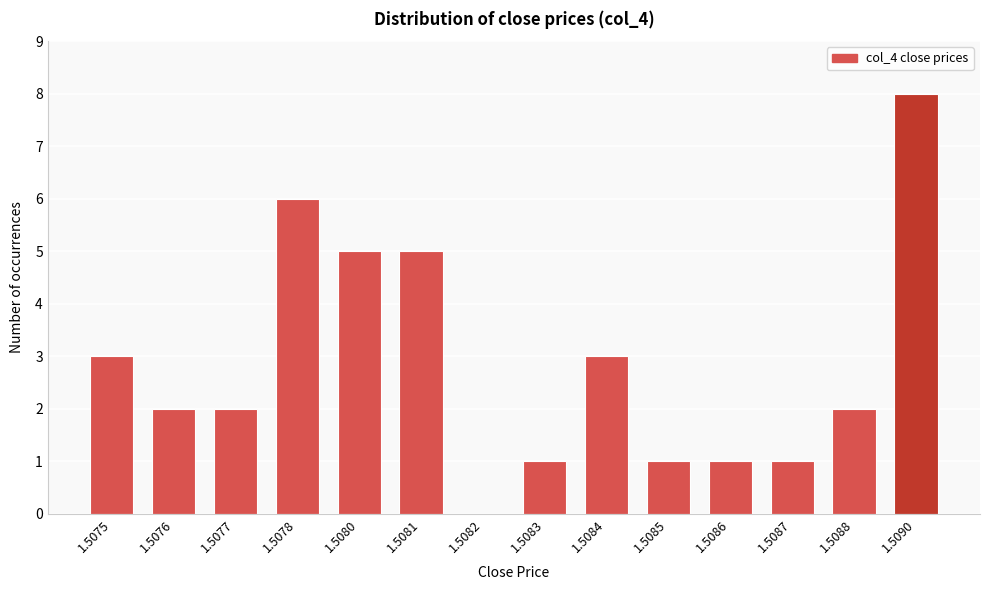

Reading left to right, what are all the values shown in this chart?

1.5075=3	1.5076=2	1.5077=2	1.5078=6	1.5080=5	1.5081=5	1.5082=0	1.5083=1	1.5084=3	1.5085=1	1.5086=1	1.5087=1	1.5088=2	1.5090=8